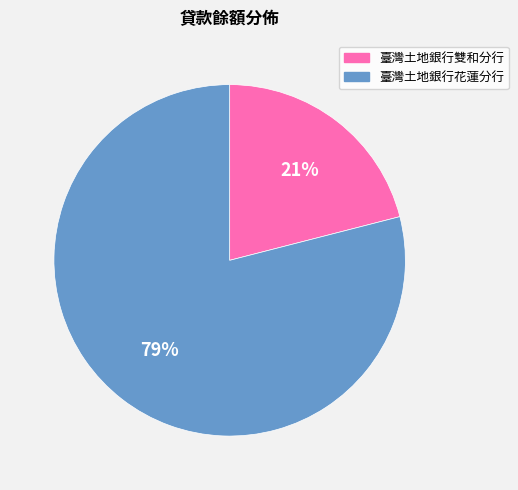

Which slice represents more than half of the pie?

臺灣土地銀行花蓮分行